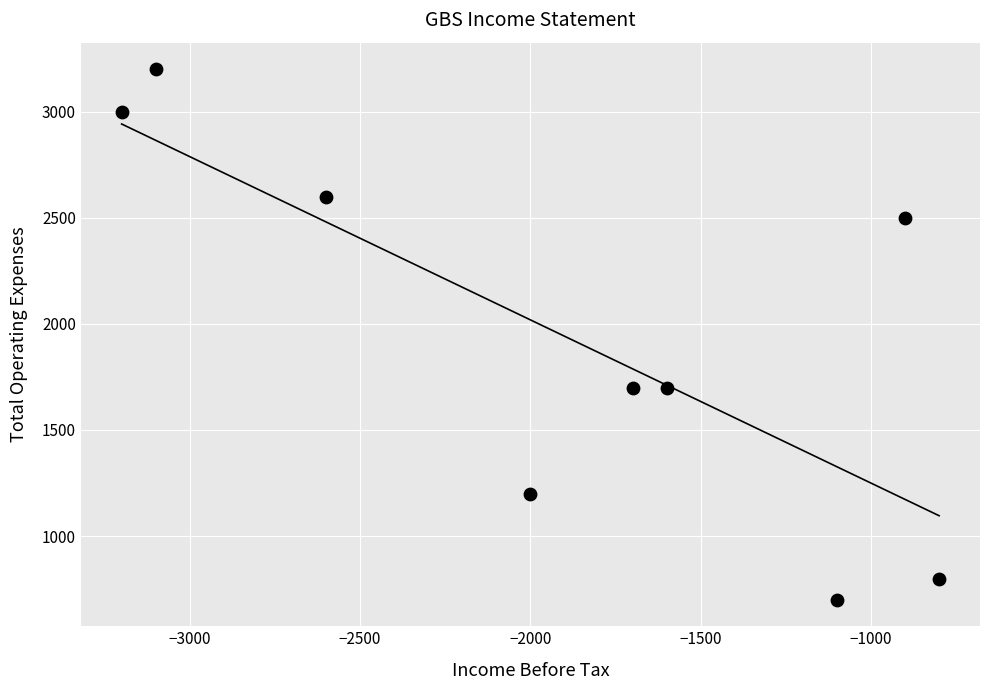

What is the range of Y values (max minus min)?

2500